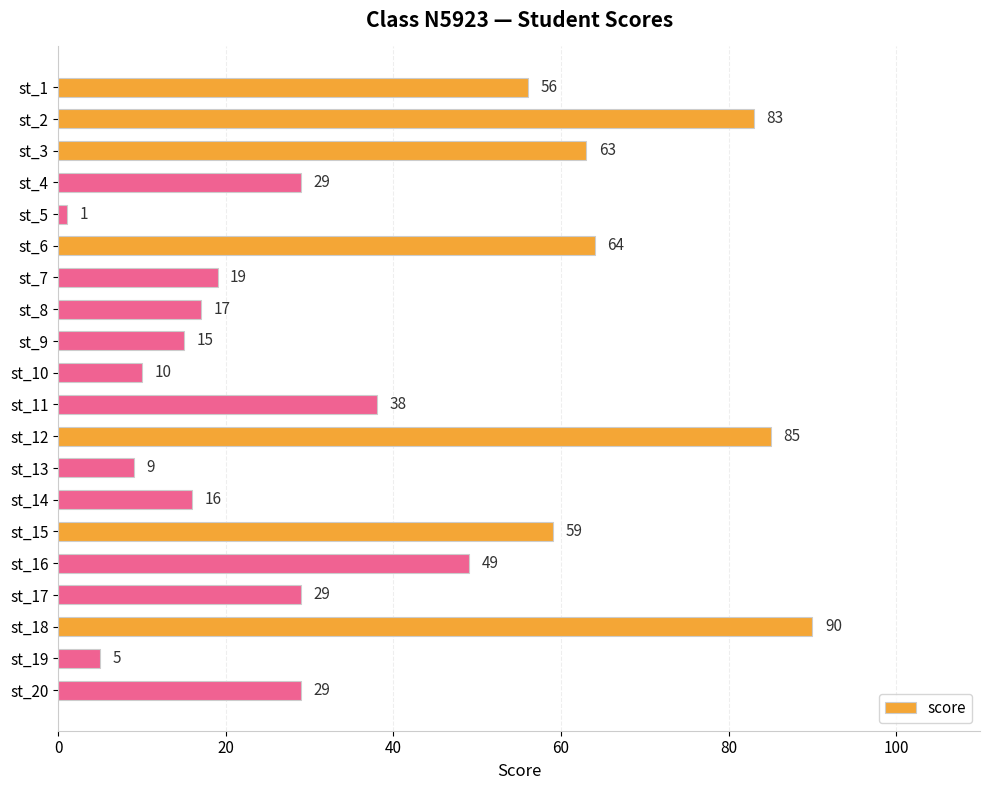

Which label corresponds to the largest value in the chart?

st_18